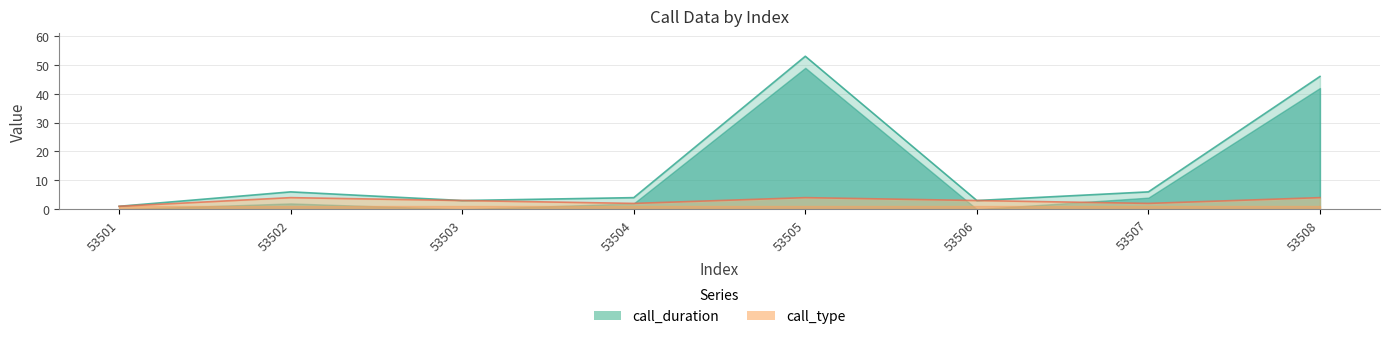

What are all the series names shown in the legend?

call_duration, call_type